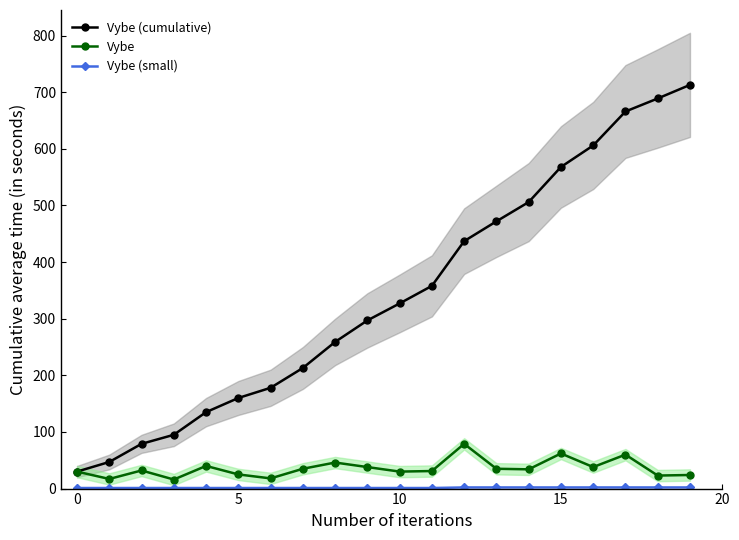

Between 6 and 10, which series saw the biggest shift?

Vybe (cumulative)